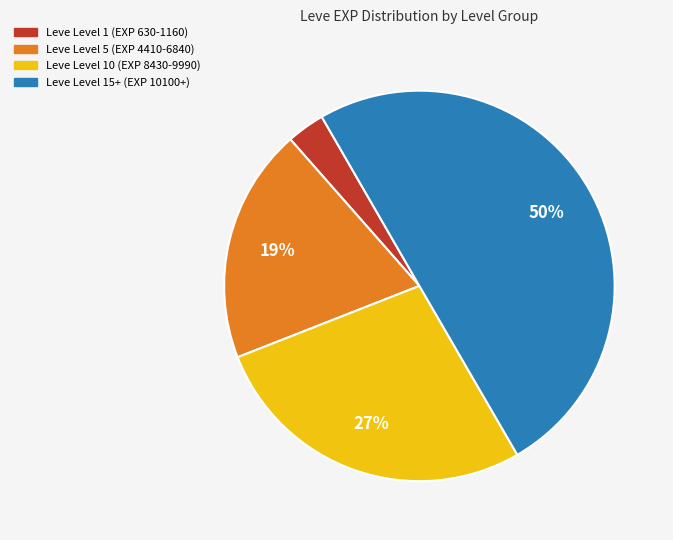

To the nearest percent, what is the difference between the largest and smallest slice percentages?

47%